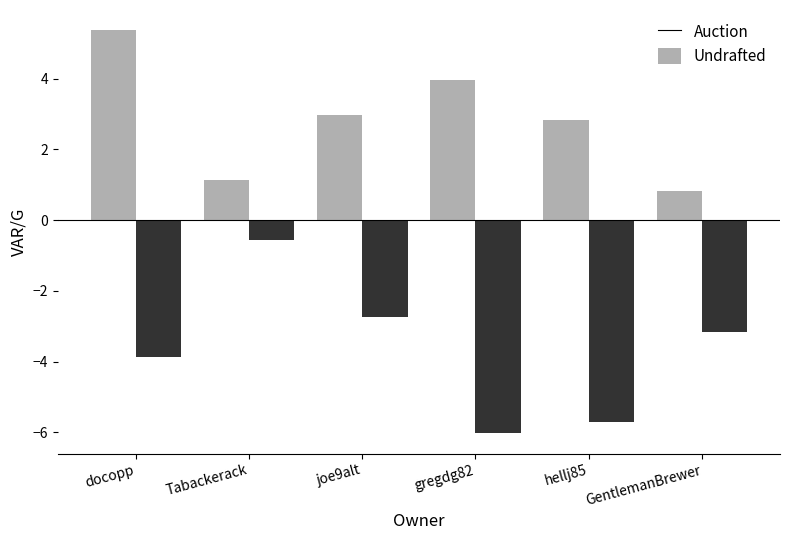

Reading left to right, extract all data points from this chart.

Auction: 5.4	1.1	3.0	4.0	2.8	0.8
Undrafted: -3.9	-0.6	-2.7	-6.0	-5.7	-3.2